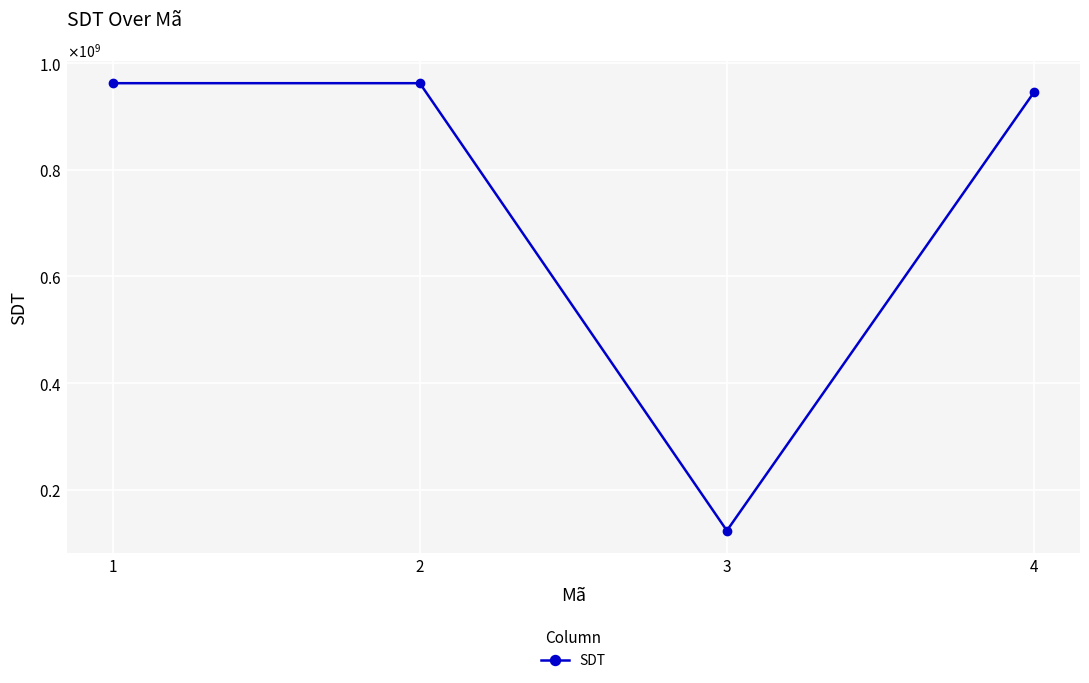

Does the chart have visible grid lines?

Yes